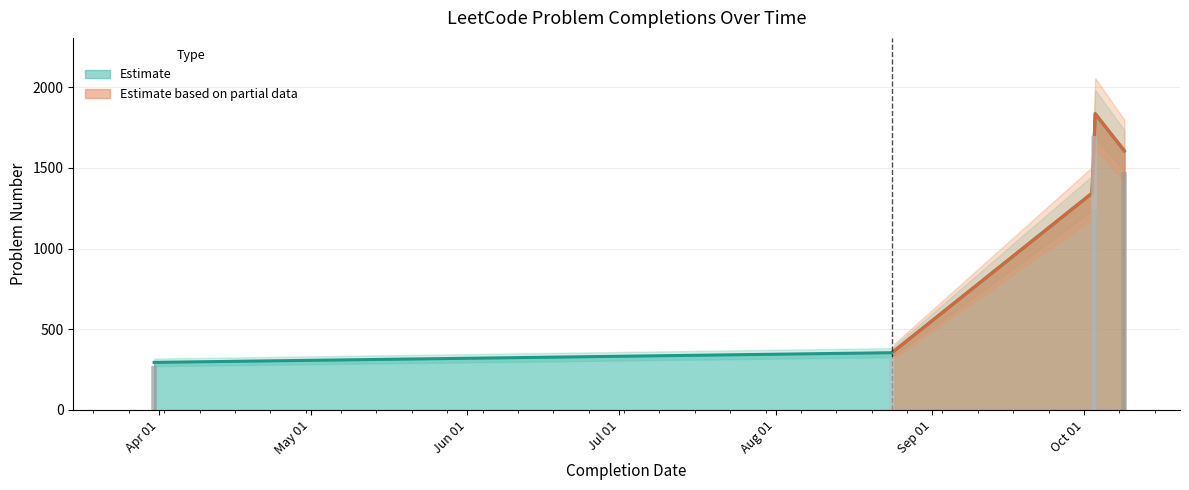

The value at 4 is 588. True or false?

False